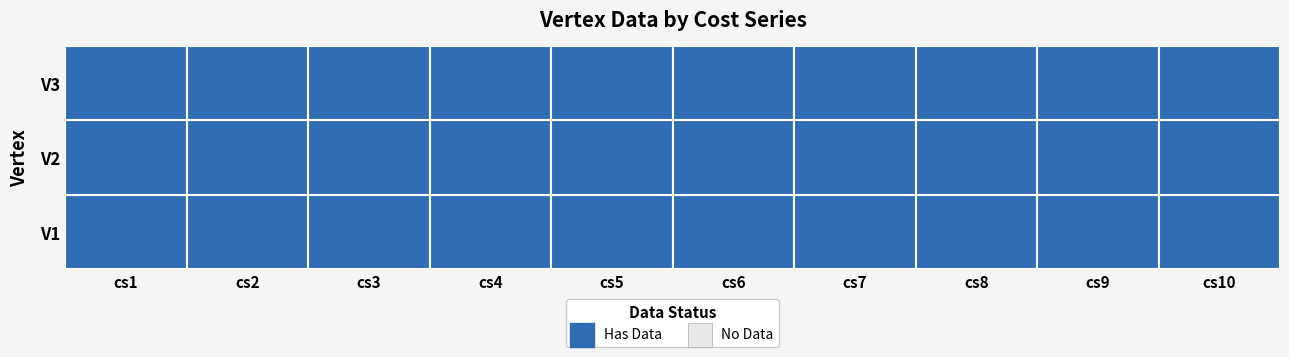

At which category does the chart reach its minimum across all series?

cs1